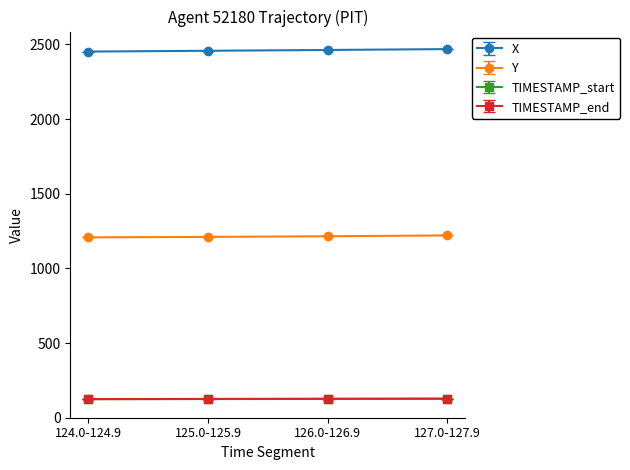

What is the minimum value shown in the chart?

124.0